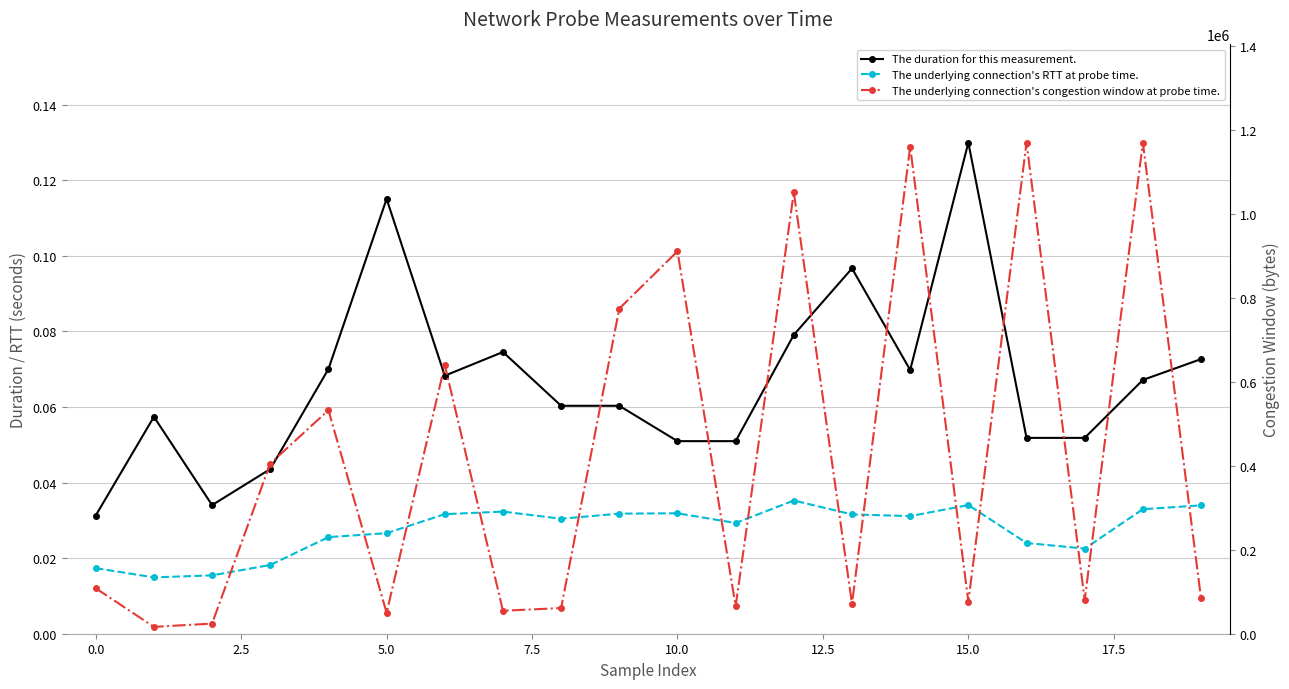

How many interior local valleys does the The underlying connection's congestion window at probe time. series have?

7